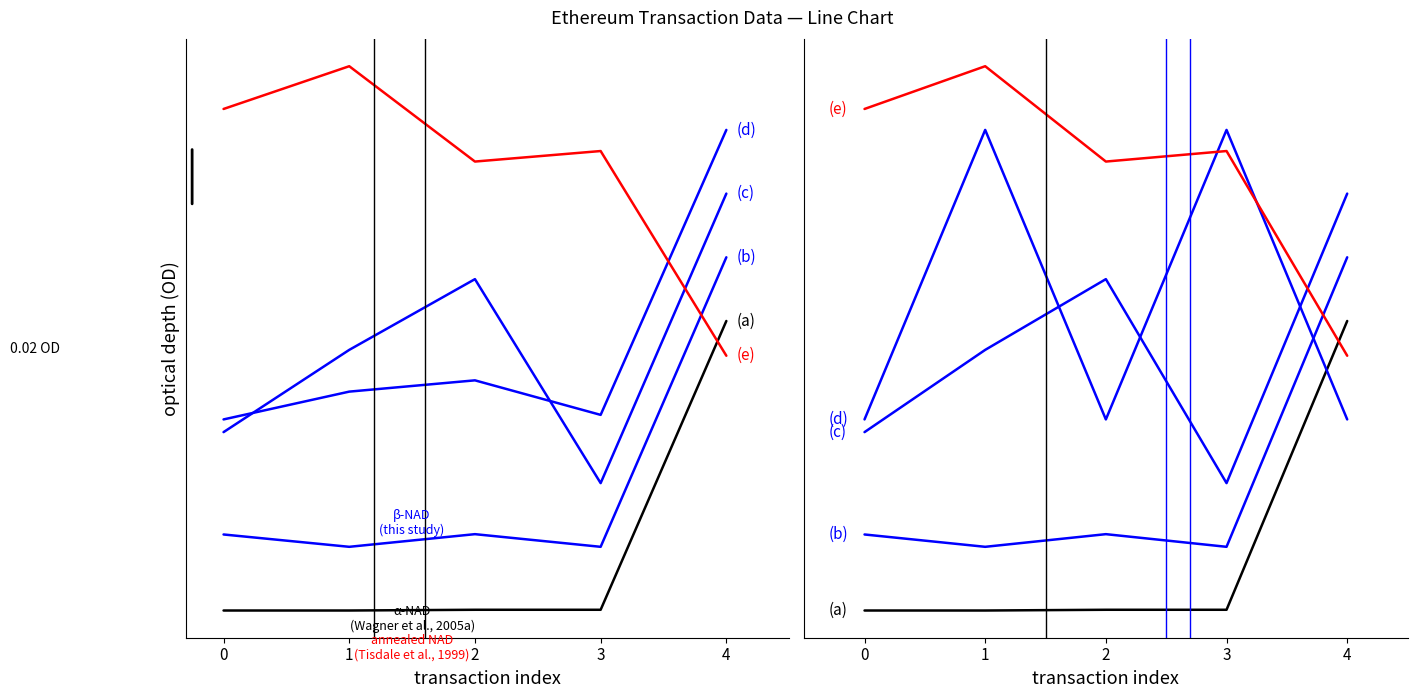

At which category does gasPrice reach its first local valley?

2